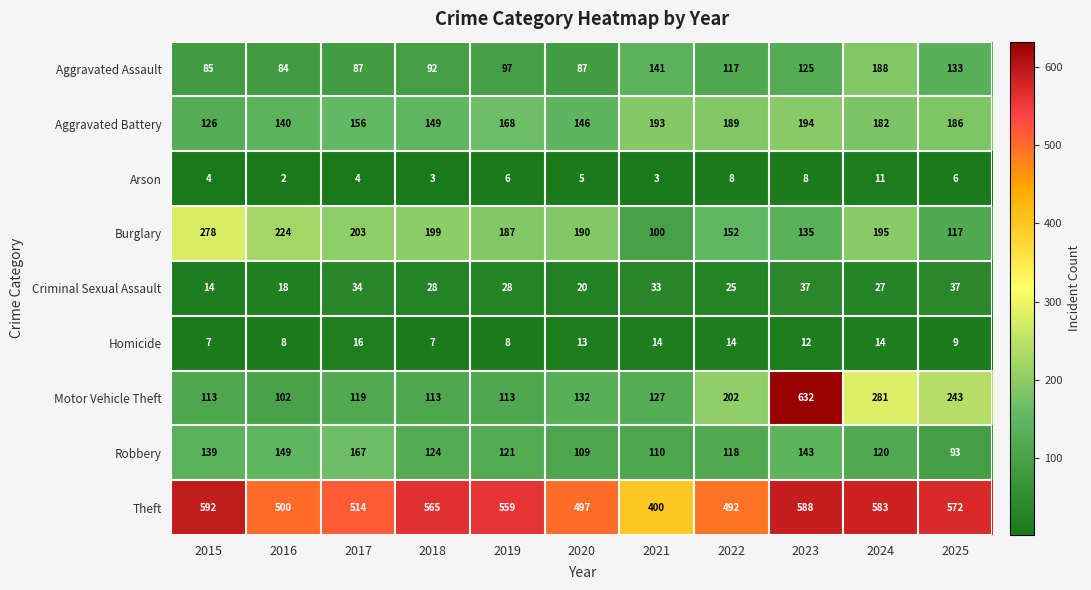

At 2025, list the series in order from smallest to largest.

Arson, Homicide, Criminal Sexual Assault, Robbery, Burglary, Aggravated Assault, Aggravated Battery, Motor Vehicle Theft, Theft